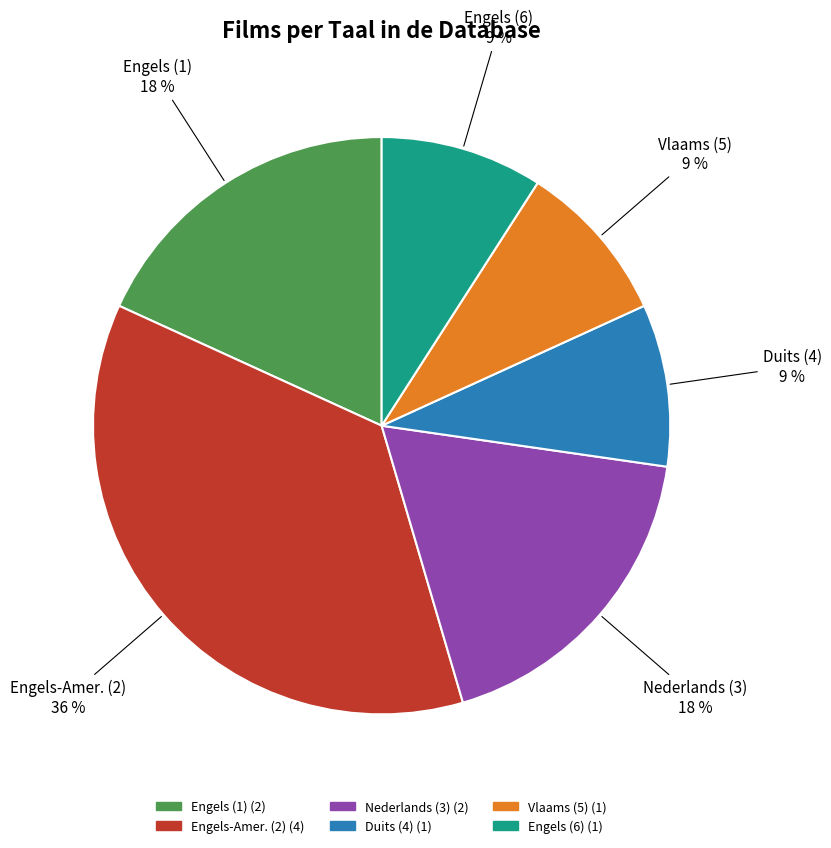

To the nearest percent, what is the average slice percentage?

17%